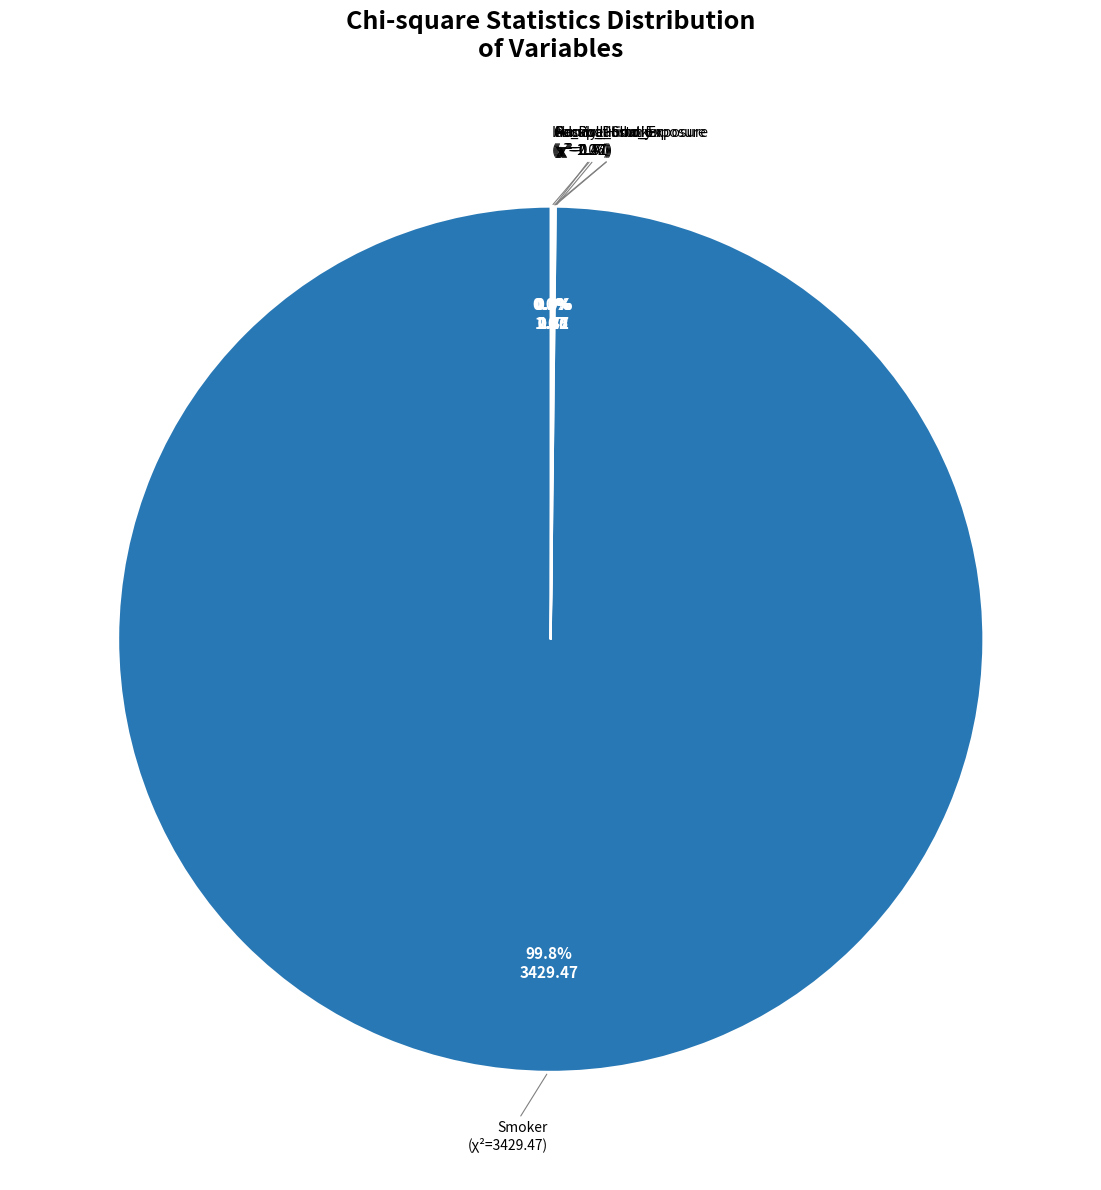

To the nearest percent, what is the average slice percentage?

17%